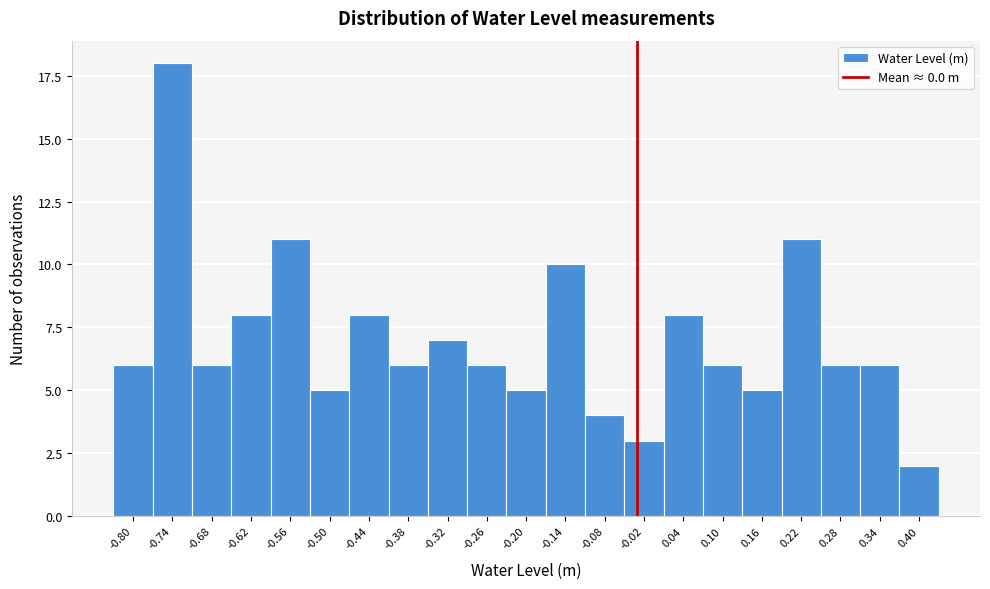

Reading right to left, transcribe all the data shown in this chart.

2	6	6	11	5	6	8	3	4	10	5	6	7	6	8	5	11	8	6	18	6